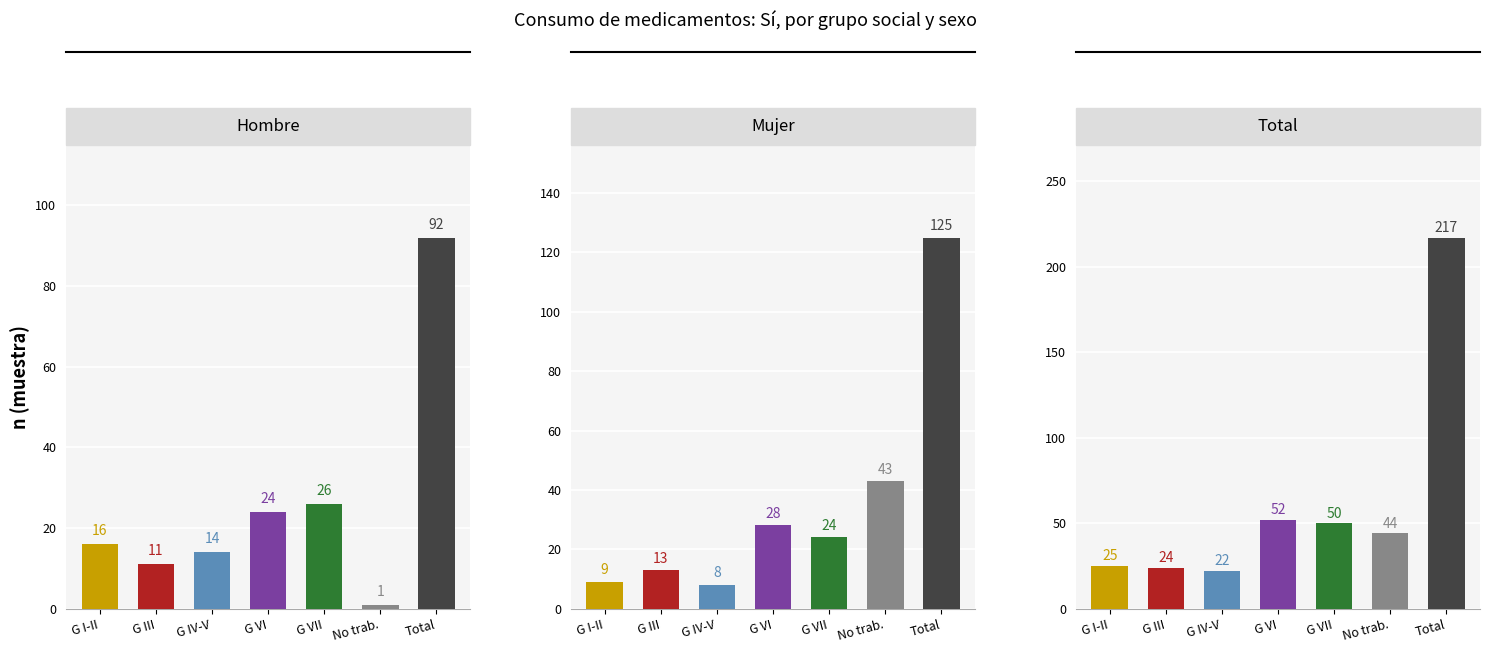

Rank the categories by Total value from highest to lowest.

Total, G VI, G VII, No trab., G I-II, G III, G IV-V